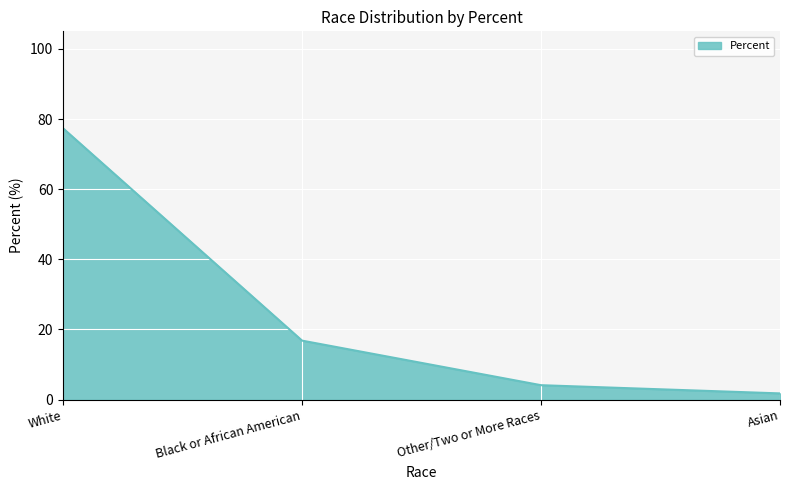

What is the smallest value displayed?

1.8